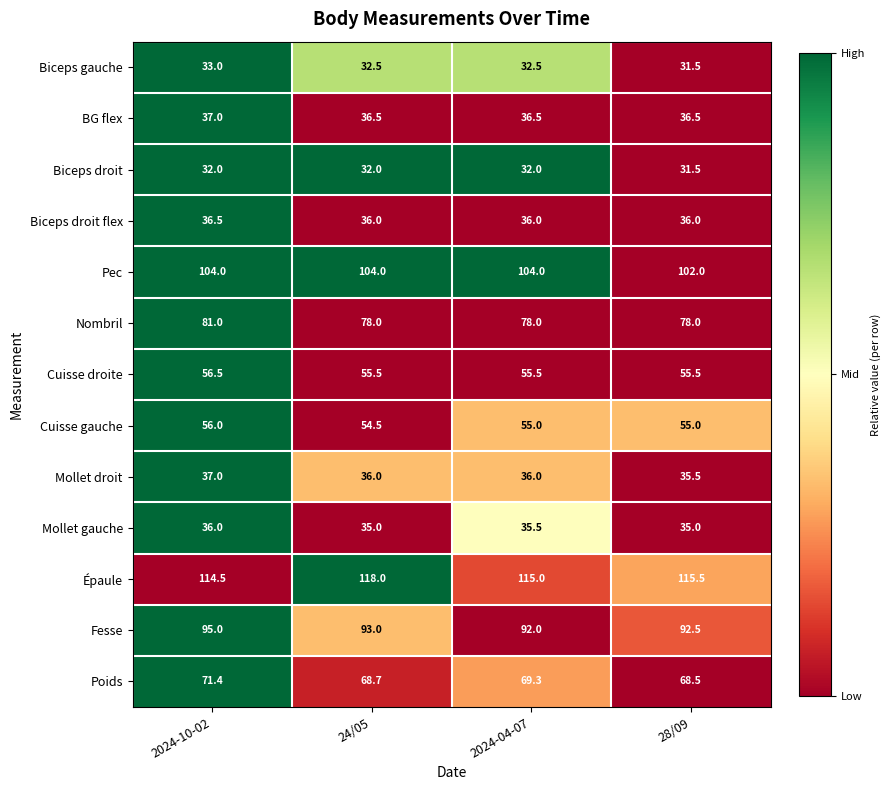

At how many categories does at least one series exceed 101?

4